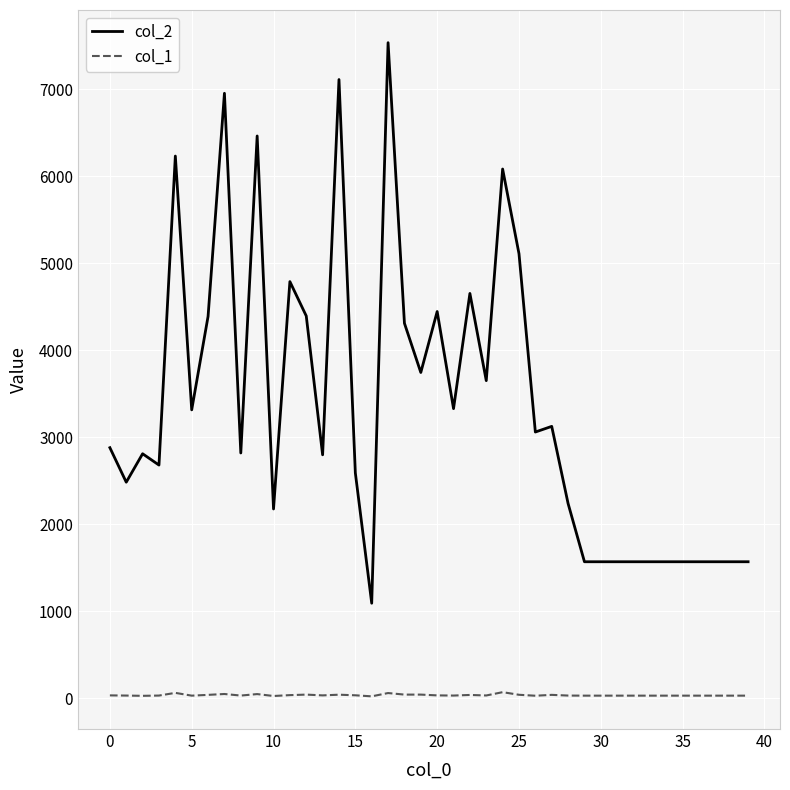

What is the greatest value displayed?

7538